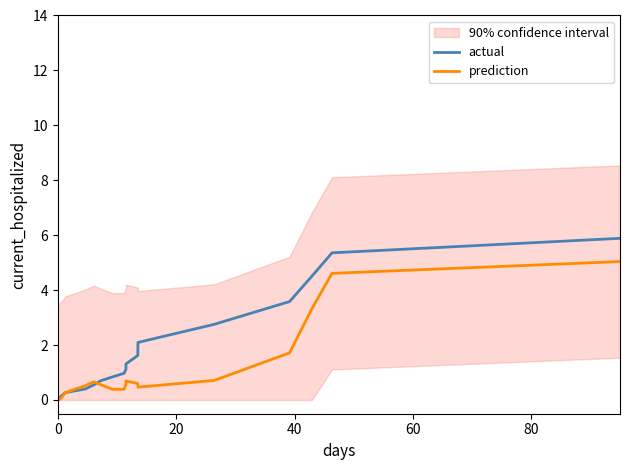

What is the highest value of the prediction series?

5.0